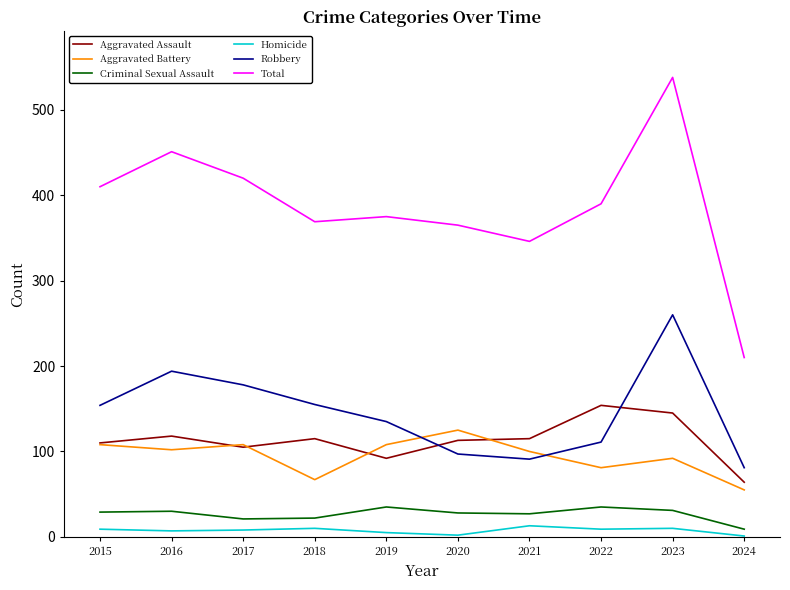

Which series has the largest range (max minus min)?

Total